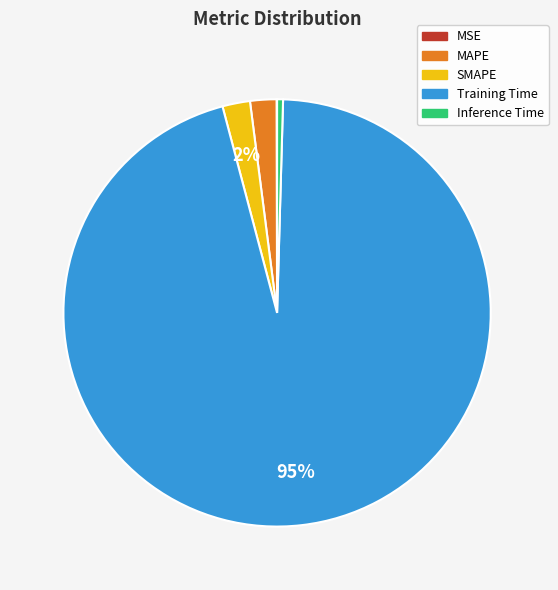

To the nearest percent, what portion does SMAPE represent?

2%